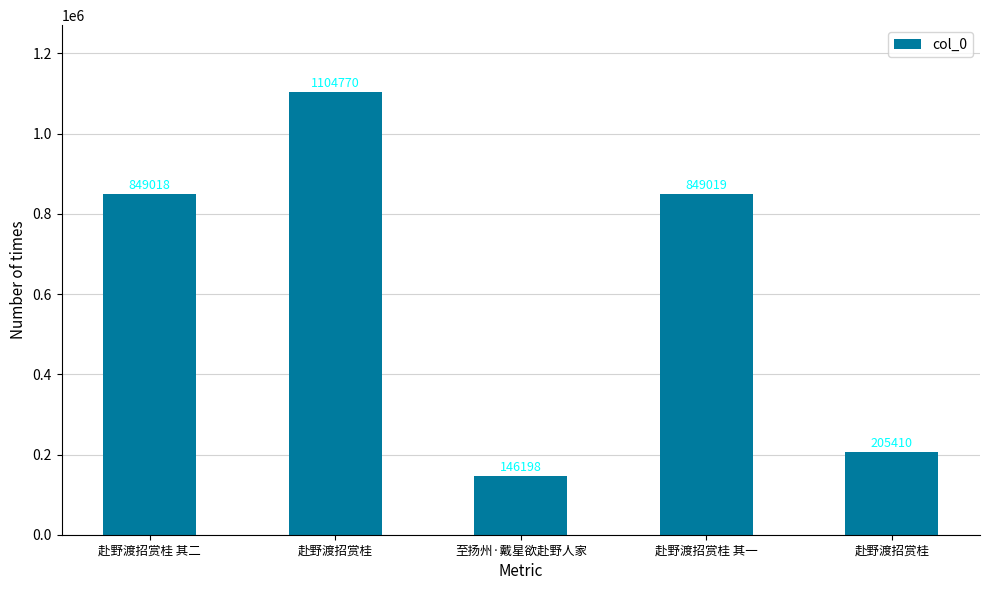

At which label is the value closest to 625484?

赴野渡招赏桂 其二